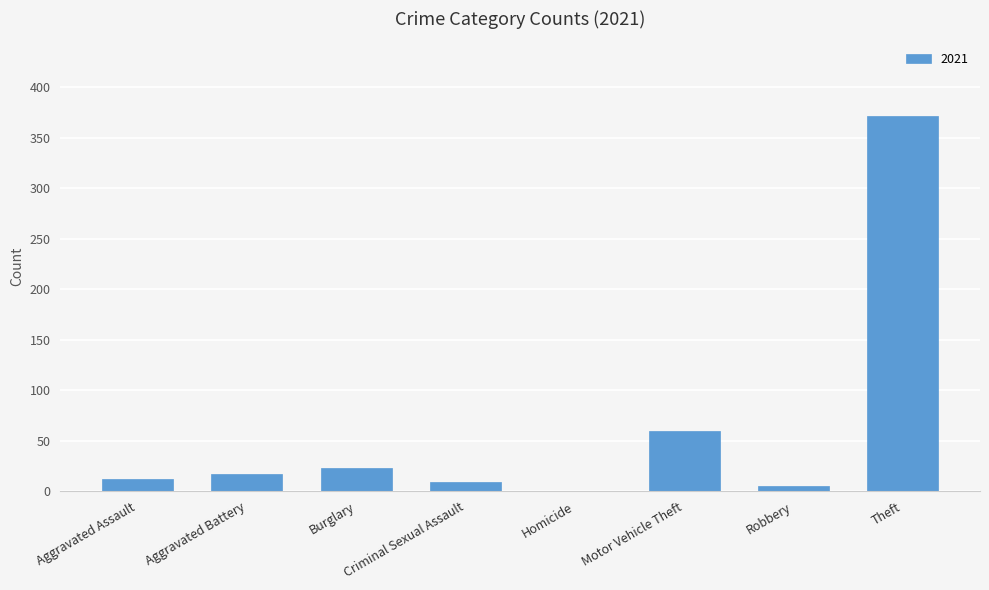

What is the change in value from Aggravated Battery to Theft?

+354